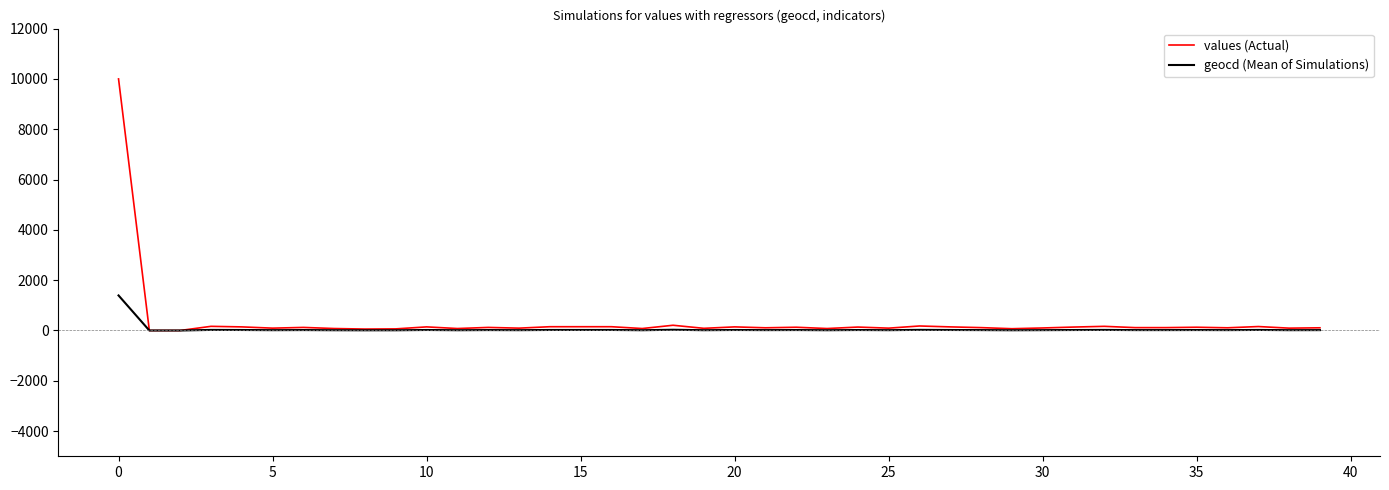

Which series has the largest range (max minus min)?

values (Actual)